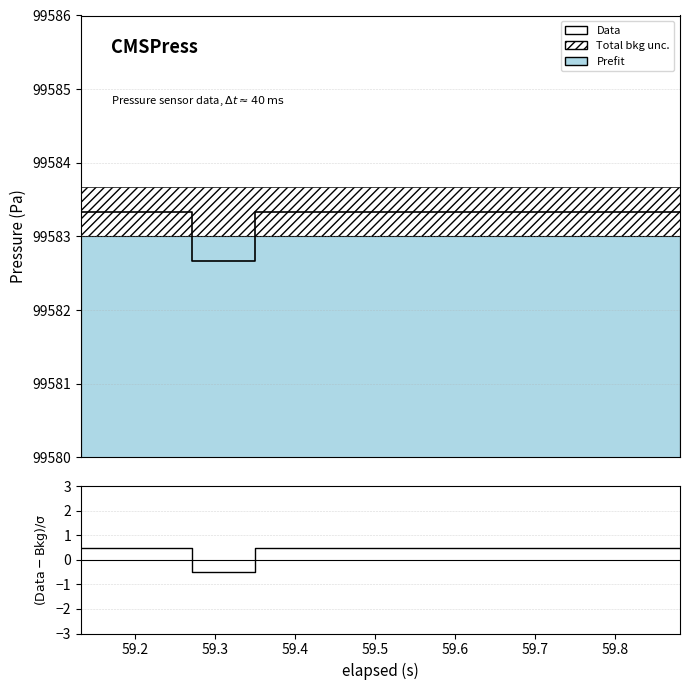

What is the average value of the (Data-Bkg)/σ series?

0.4